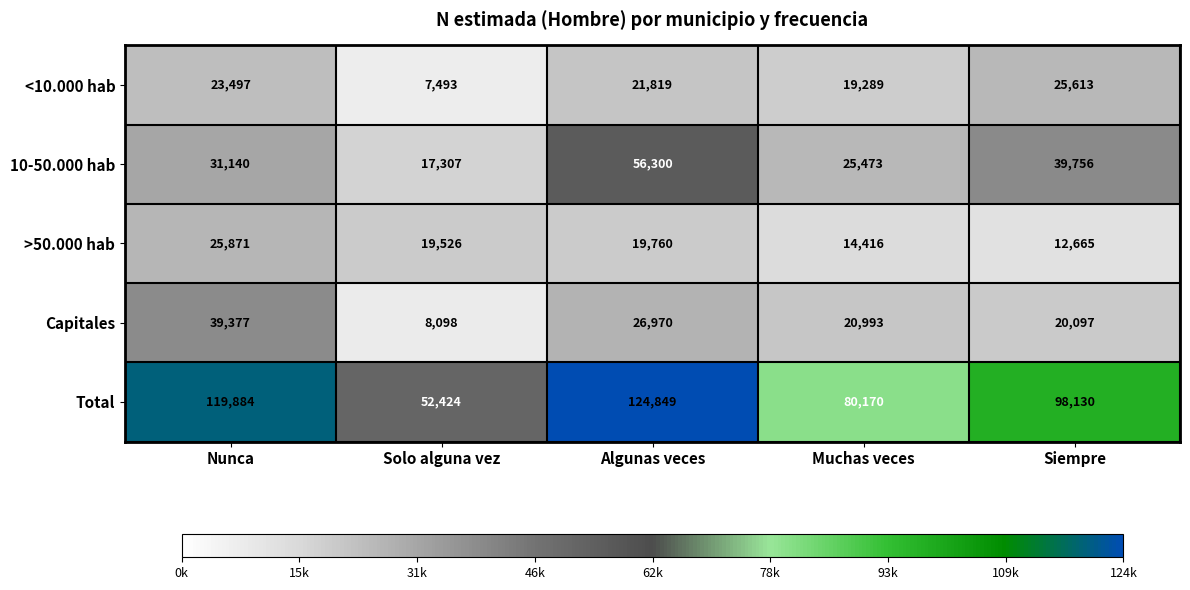

What is the total value across all series at Muchas veces?

160341